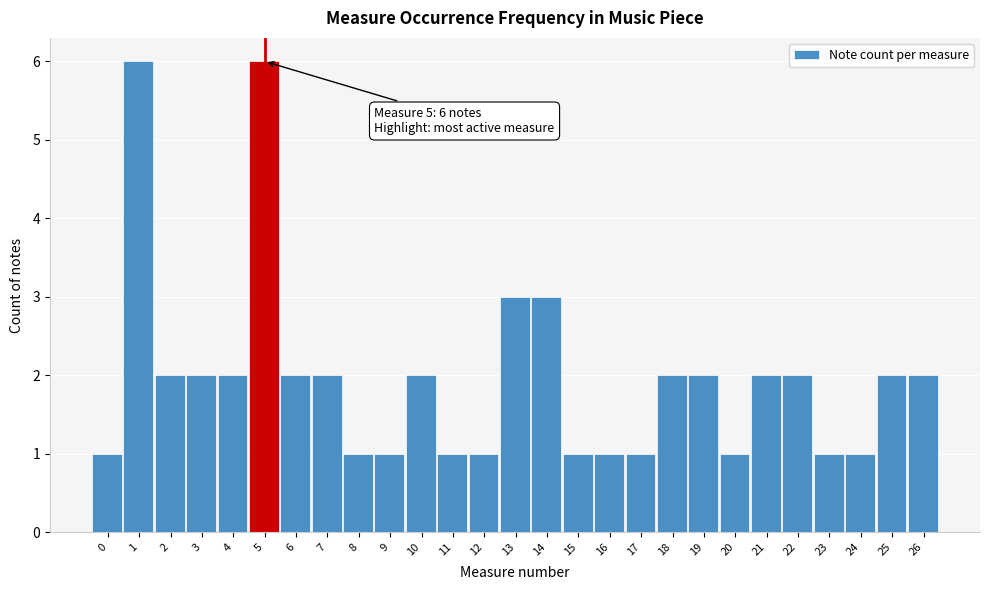

Reading right to left, what are all the values shown in this chart?

26=2	25=2	24=1	23=1	22=2	21=2	20=1	19=2	18=2	17=1	16=1	15=1	14=3	13=3	12=1	11=1	10=2	9=1	8=1	7=2	6=2	5=6	4=2	3=2	2=2	1=6	0=1